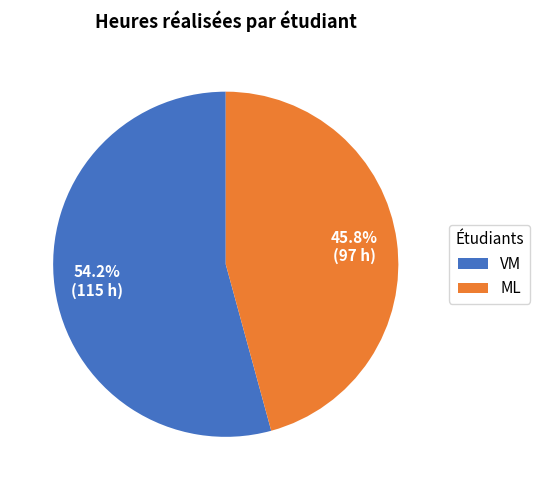

Rank the categories by value from lowest to highest.

ML, VM